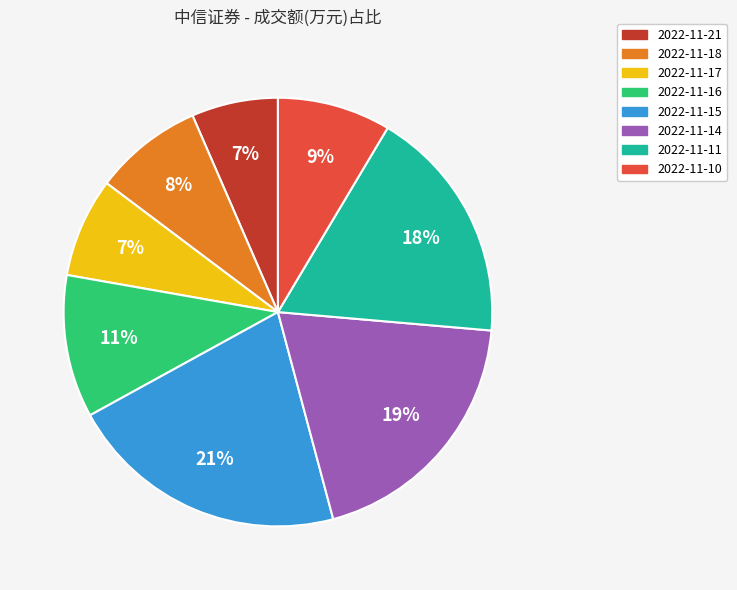

Is there any slice that represents more than half of the pie?

No